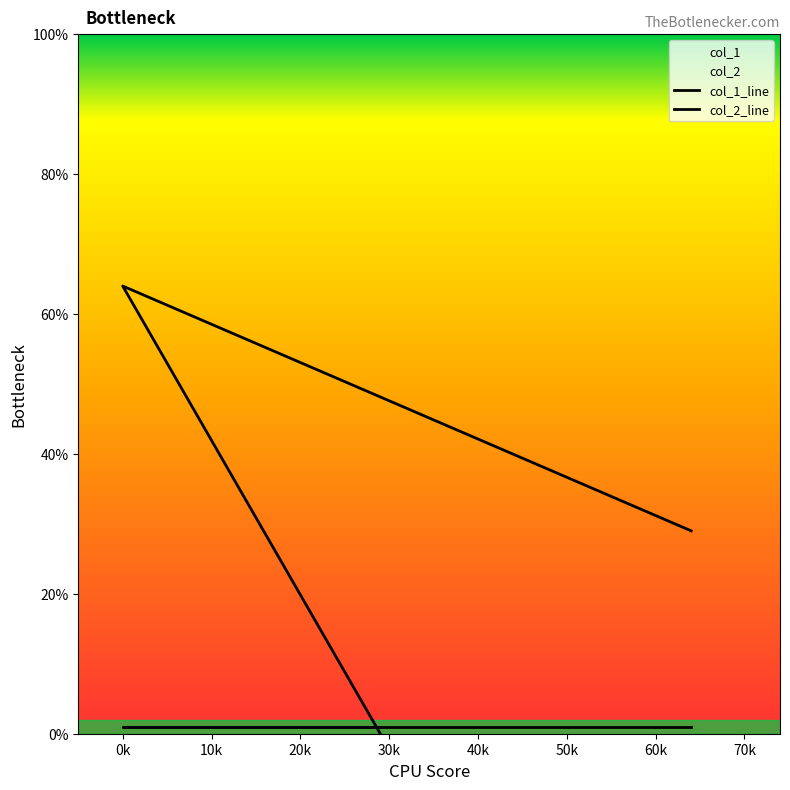

How many data points are less than 29?

1